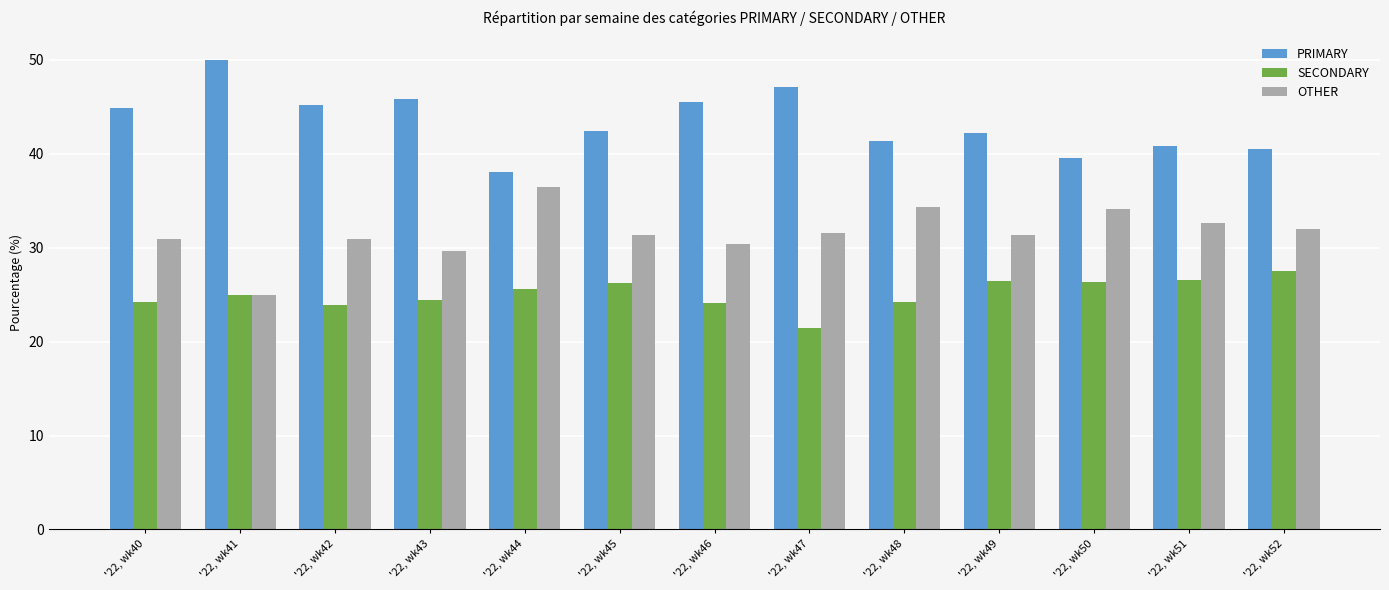

What is the total value across all series at '22, wk42?

100.0